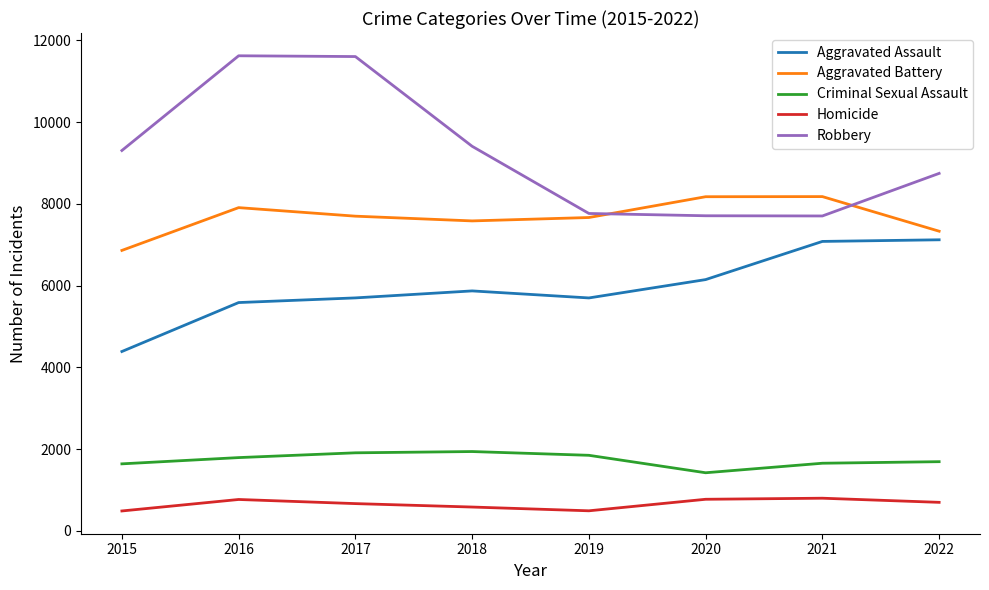

What is the minimum value shown in the chart?

484